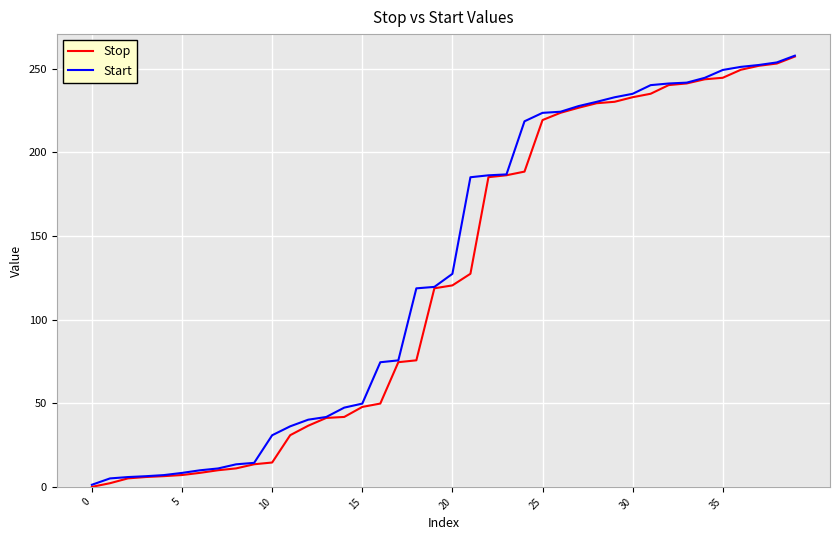

What is the maximum value for Start?

257.8